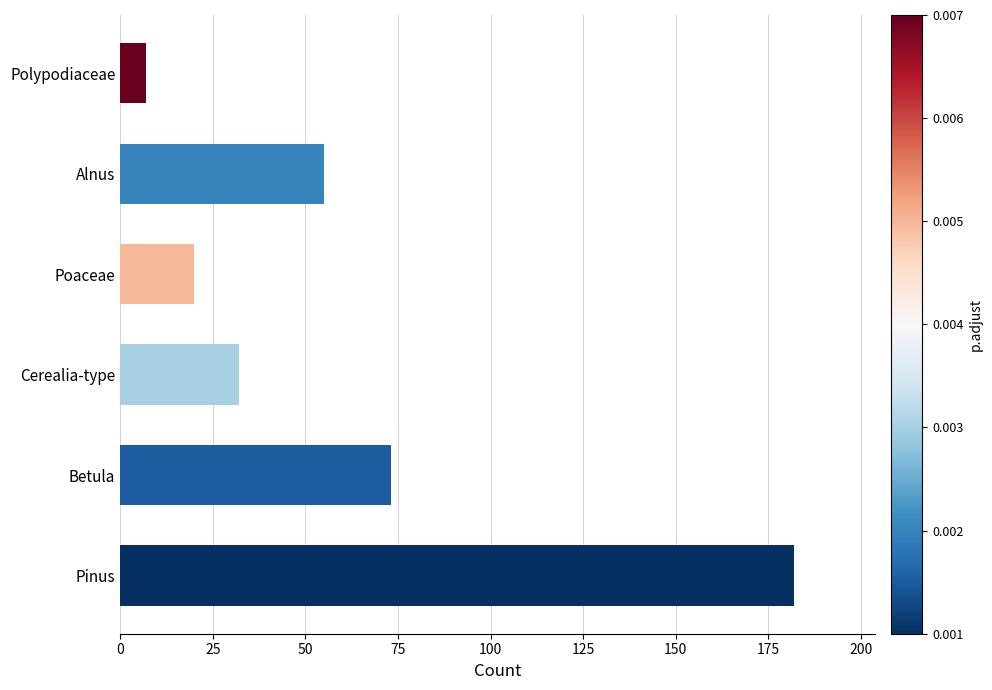

What is the change in value from Poaceae to Polypodiaceae?

-13